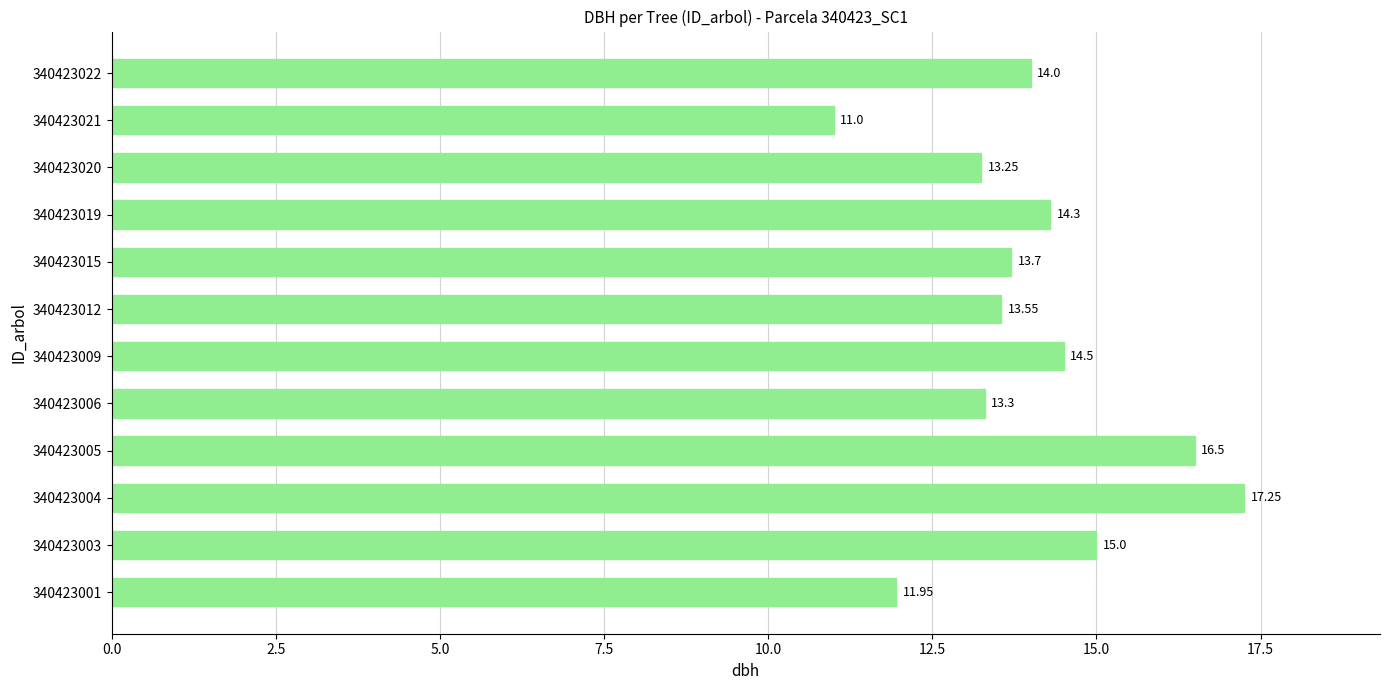

Which label corresponds to the smallest value in the chart?

340423021